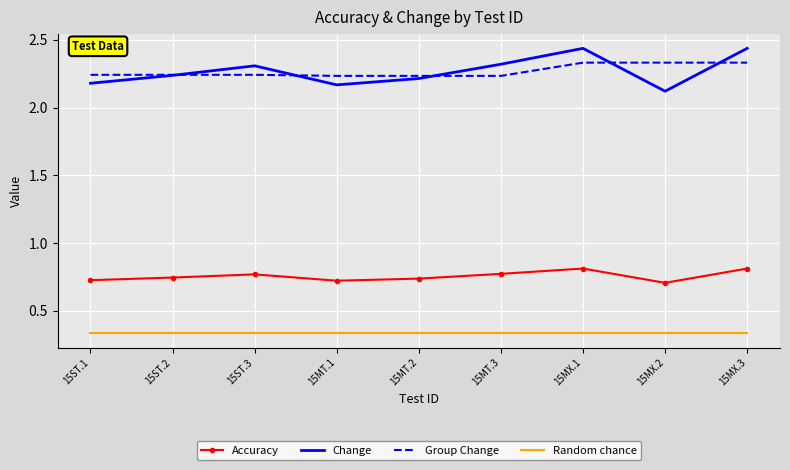

List the series in order of their peak value, lowest first.

Random chance, Accuracy, Group Change, Change